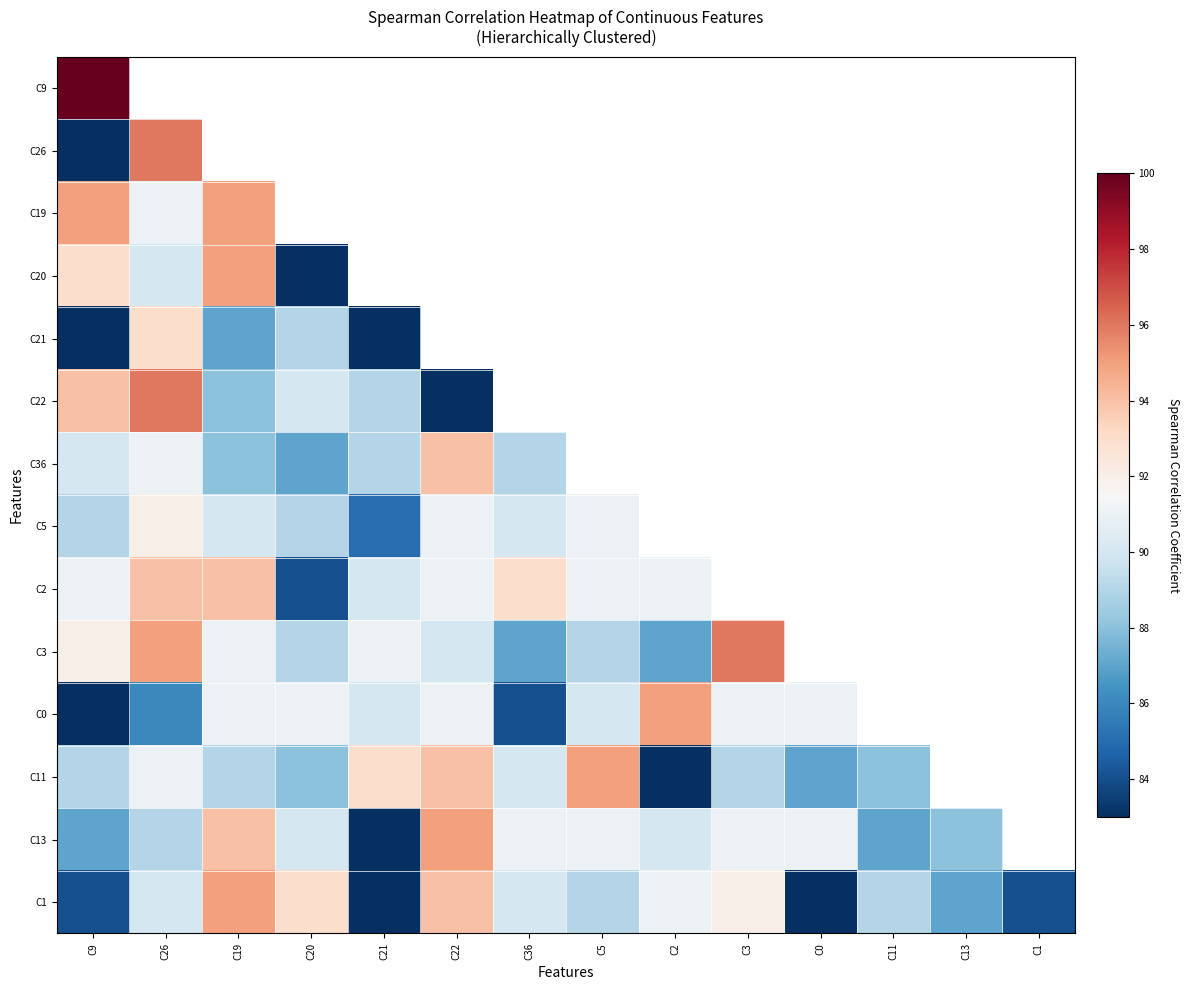

Count the number of categories in the chart.

14